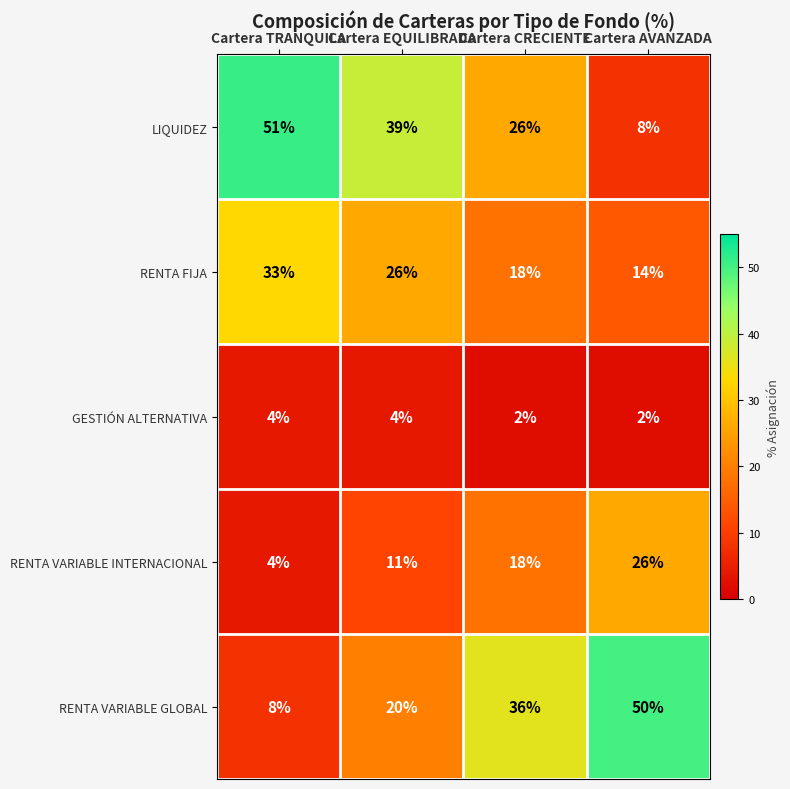

Is it true that RENTA FIJA equals 33 at Cartera TRANQUILA?

True